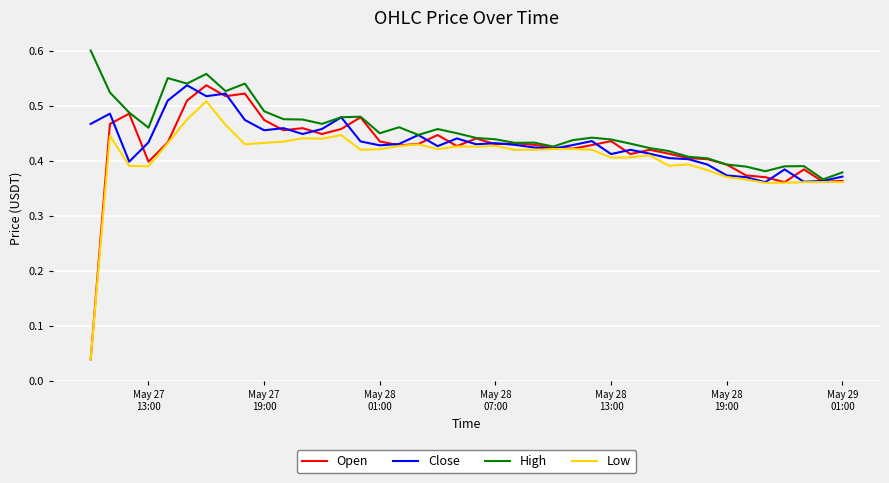

Rank the series by their average value, from lowest to highest.

Low, Open, Close, High